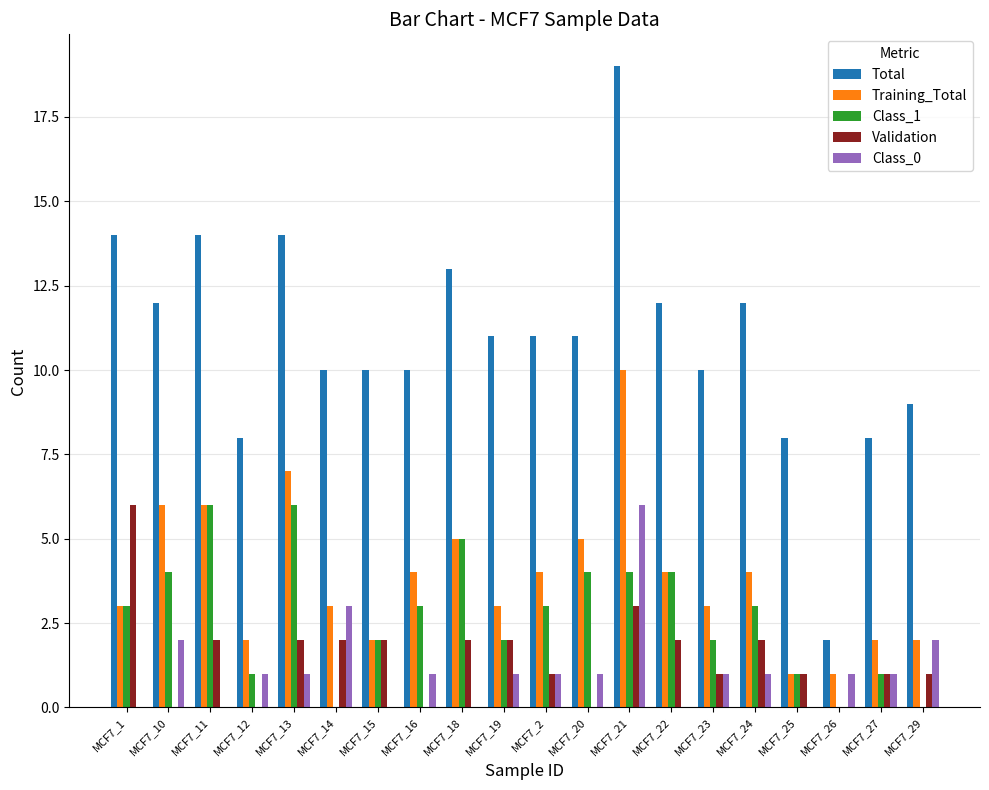

What is the total value across all series at MCF7_12?

12